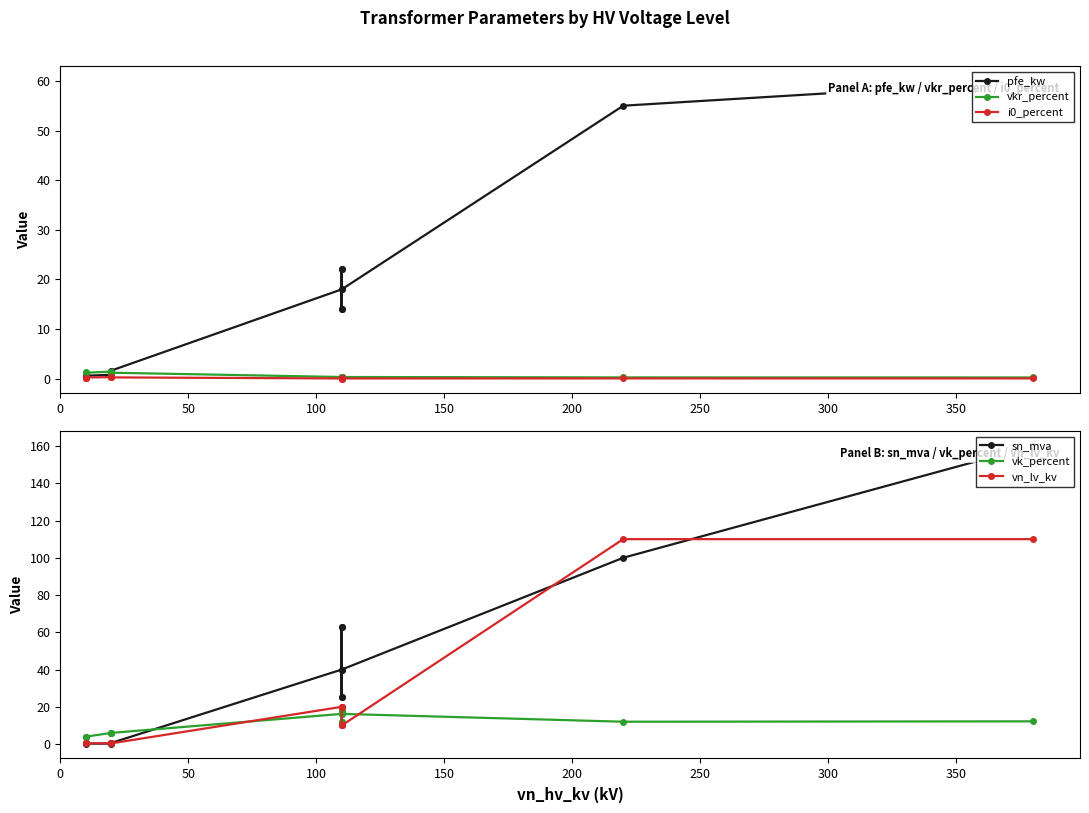

How many data points in pfe_kw are less than 14?

6